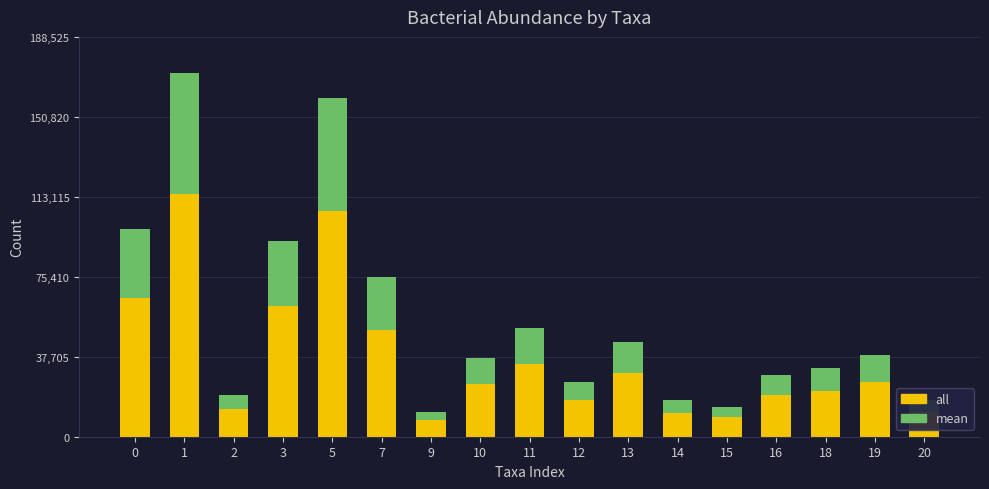

What is the difference between the maximum and minimum values in the all series?

106561